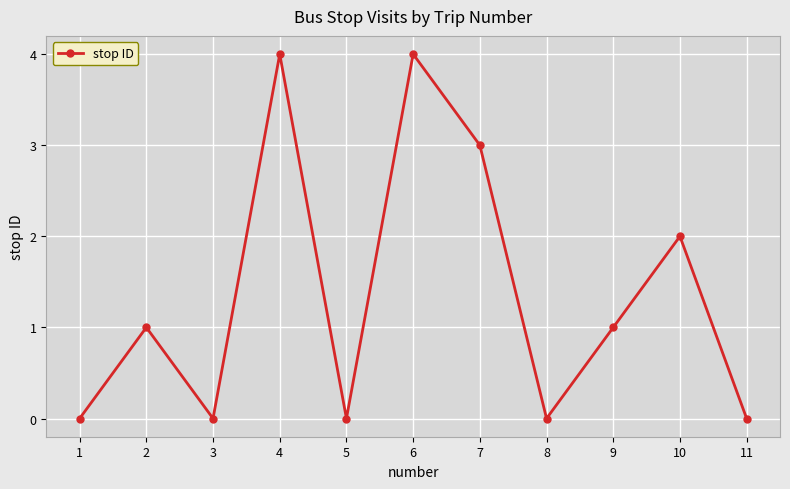

What is the ratio of the value at 9 to the value at 7?

0.3